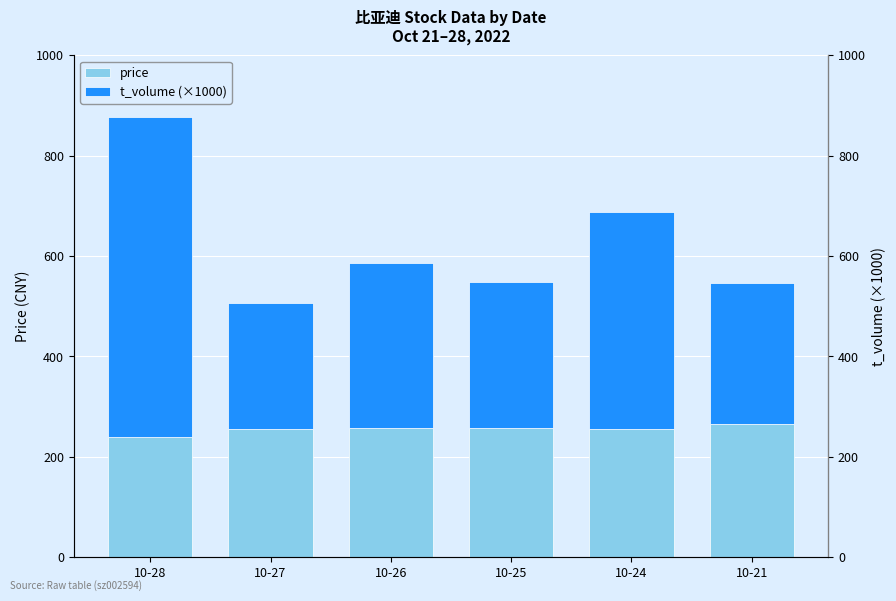

Is it true that price equals 255.0 at 10-27?

True